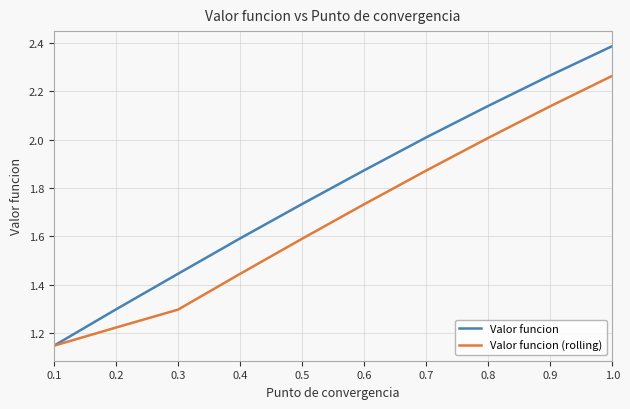

What position from the right is 0.3?

8